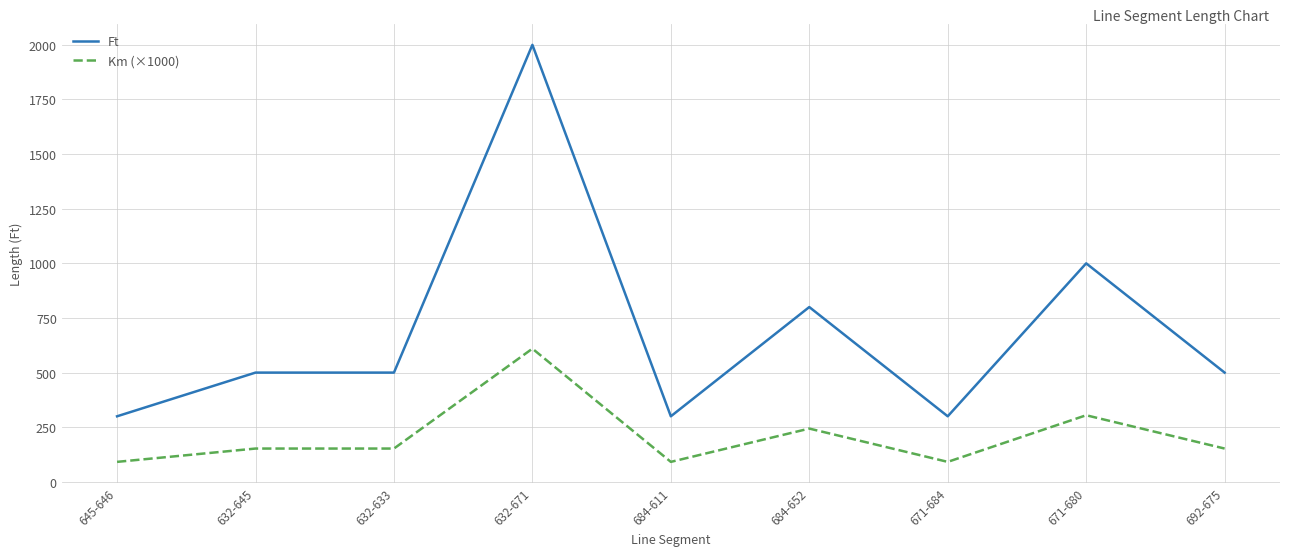

What is the average value of the Km (×1000) series?

210.0